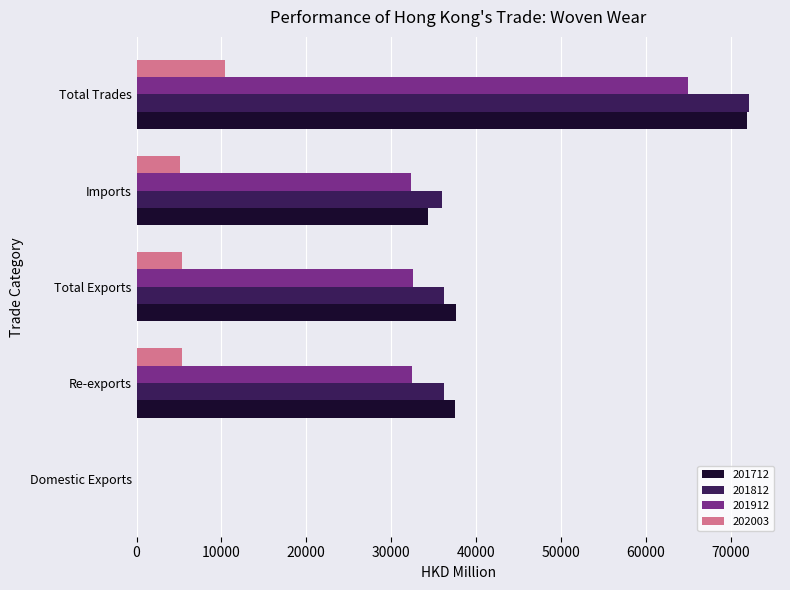

What is the sum of the 201912 values at Domestic Exports and Imports?

32422.4